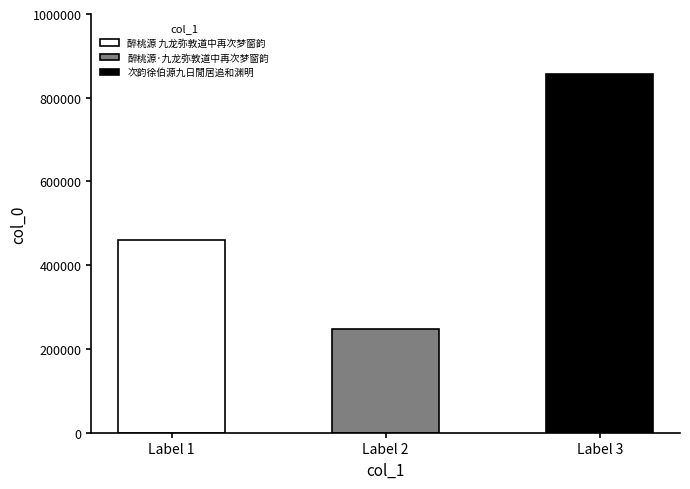

Reading left to right, transcribe all the data shown in this chart.

460914	248172	856292